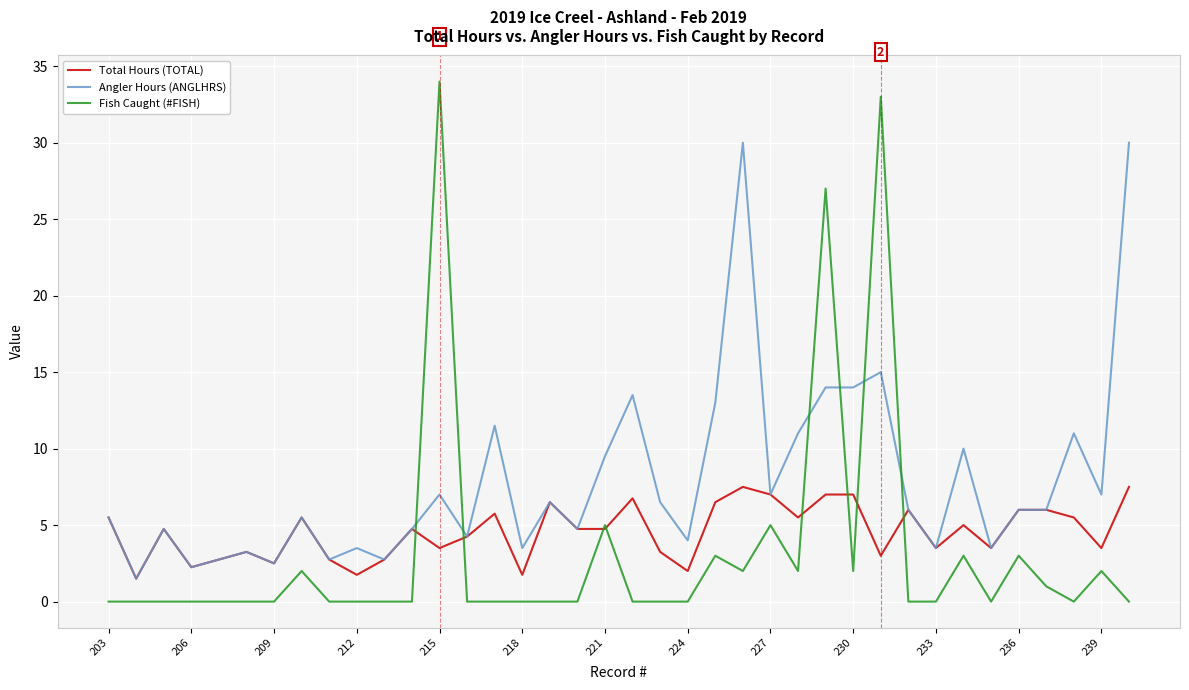

Rank the series by their average value, from highest to lowest.

Angler Hours (ANGLHRS), Total Hours (TOTAL), Fish Caught (#FISH)